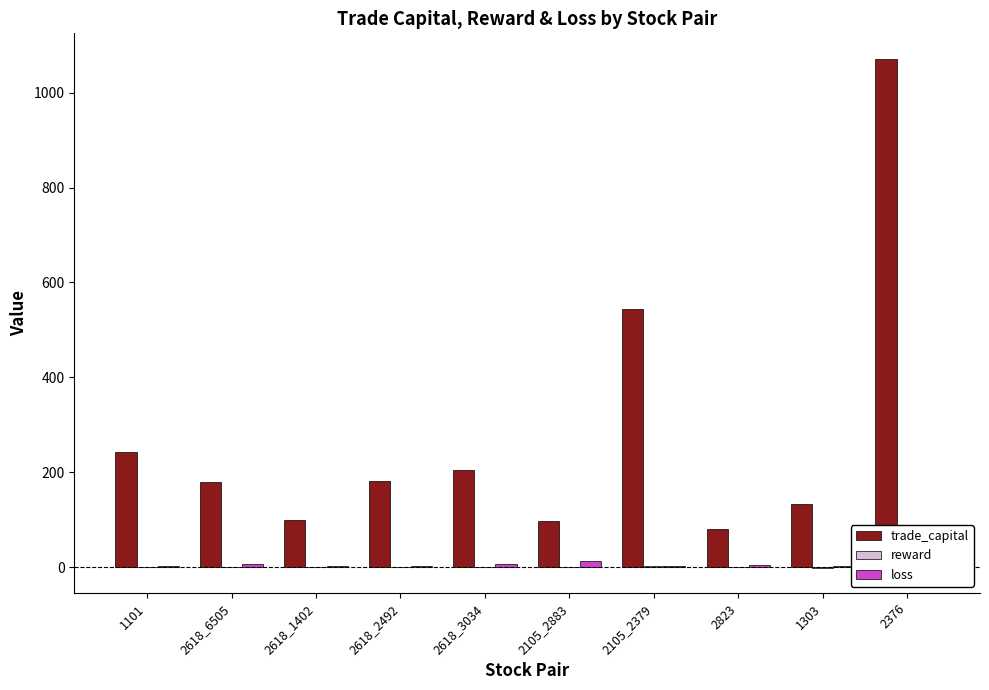

At which label is trade_capital closest to 575?

2105_2379